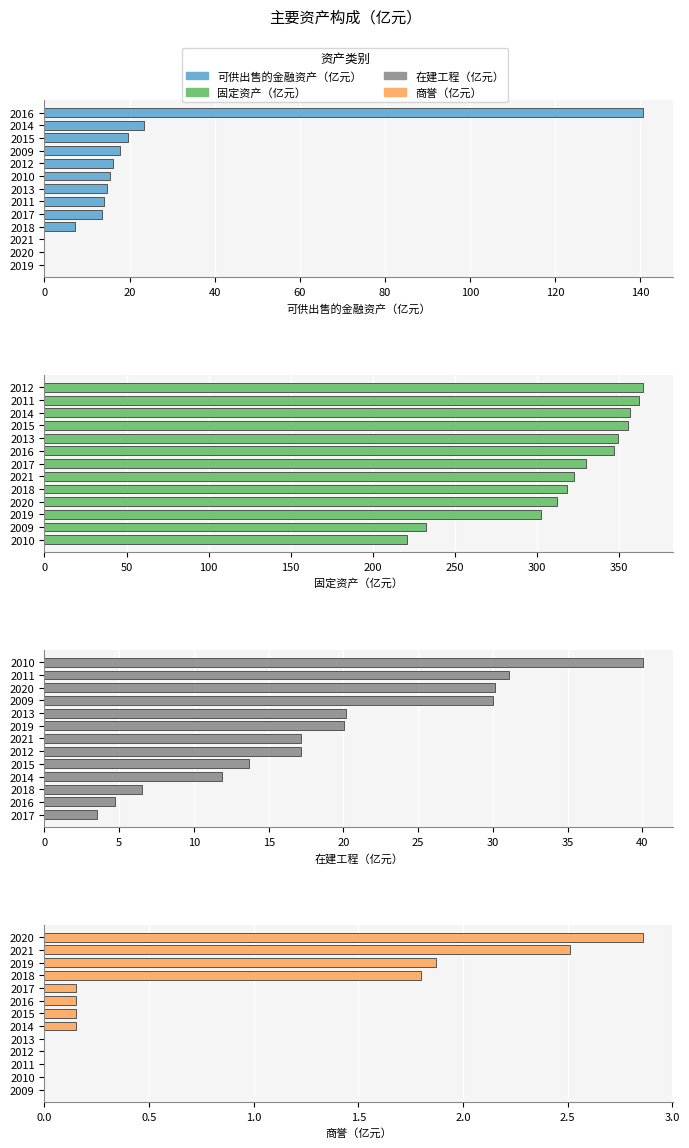

List the series in order of their peak value, lowest first.

商誉（亿元）, 在建工程（亿元）, 可供出售的金融资产（亿元）, 固定资产（亿元）